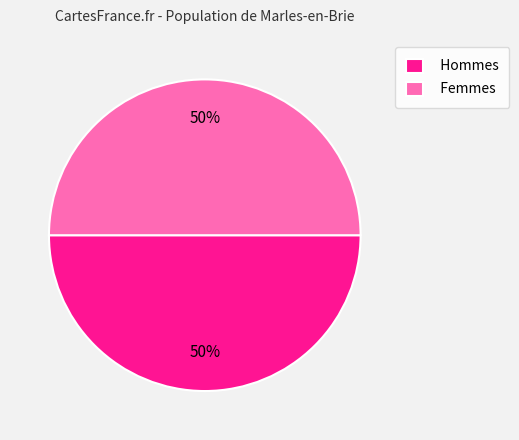

Combined, do Hommes and Femmes account for over 50%?

Yes